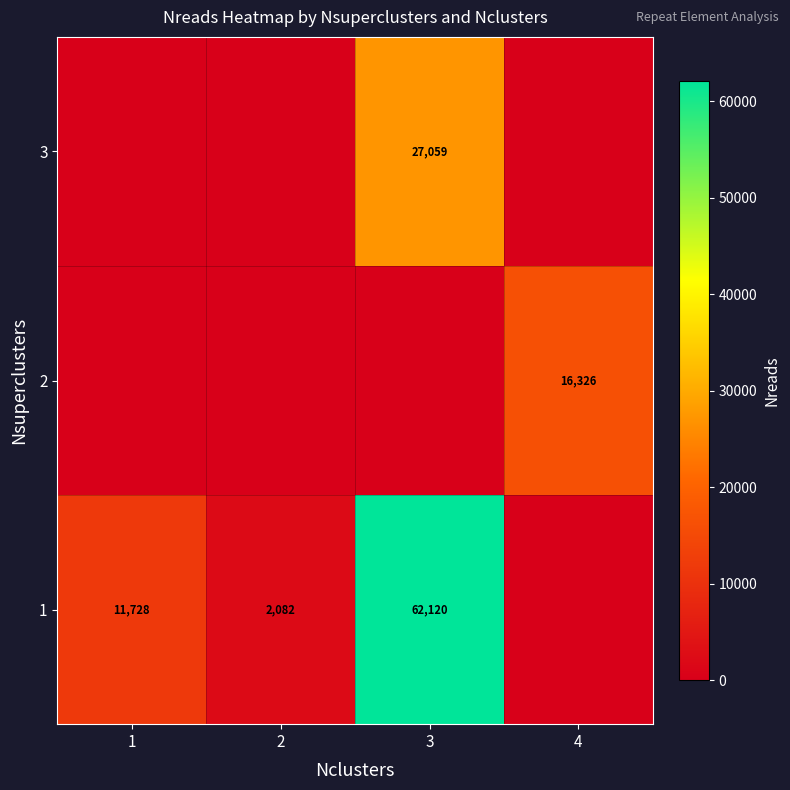

What is the sum of the 1 values at 2 and 3?

64202